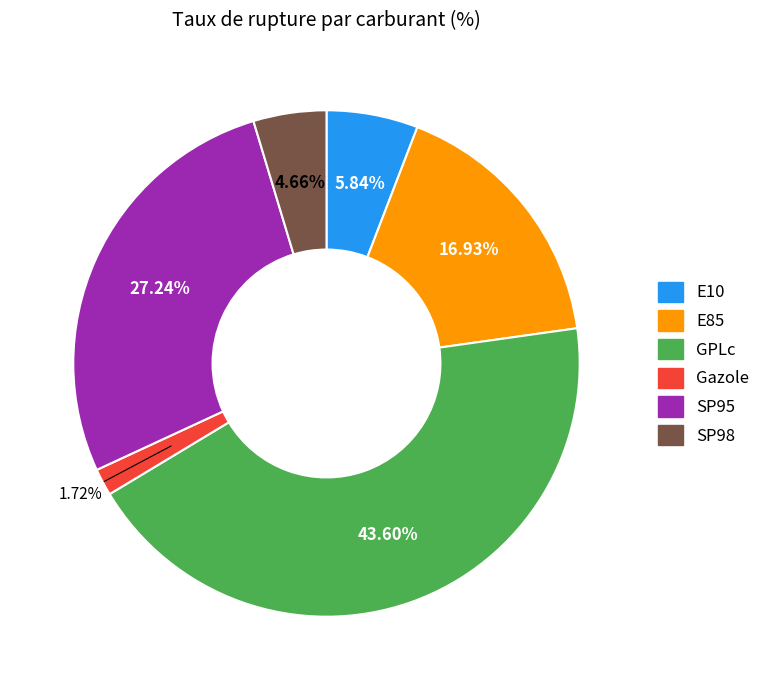

Which slice is the largest?

GPLc